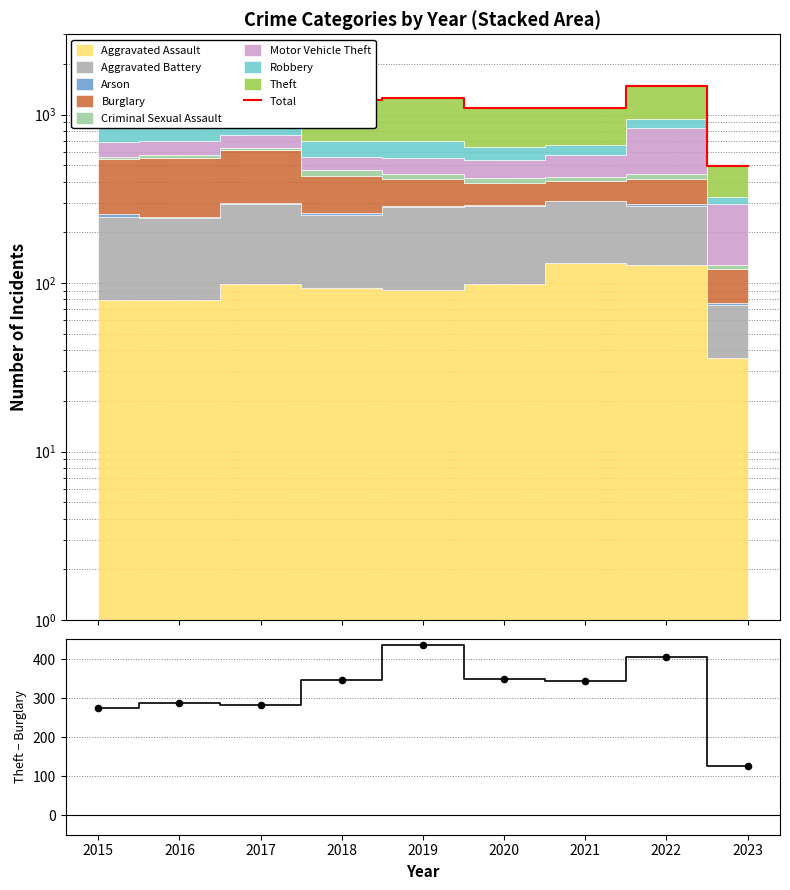

Is the value of Theft - Burglary pts at 2023 greater than the value of Theft - Burglary at 2020?

No